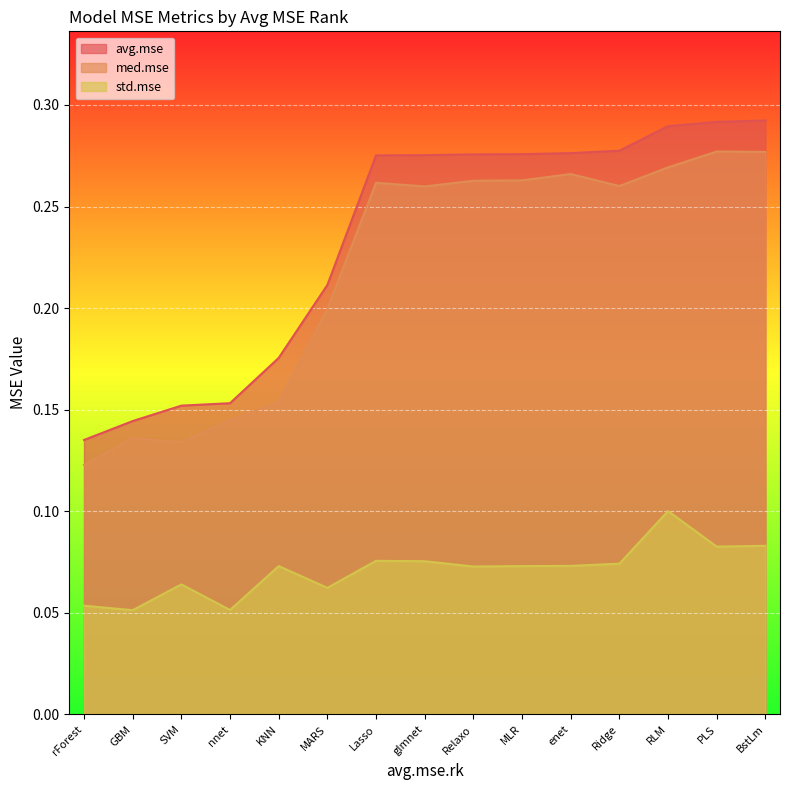

What is the smallest value displayed?

0.1